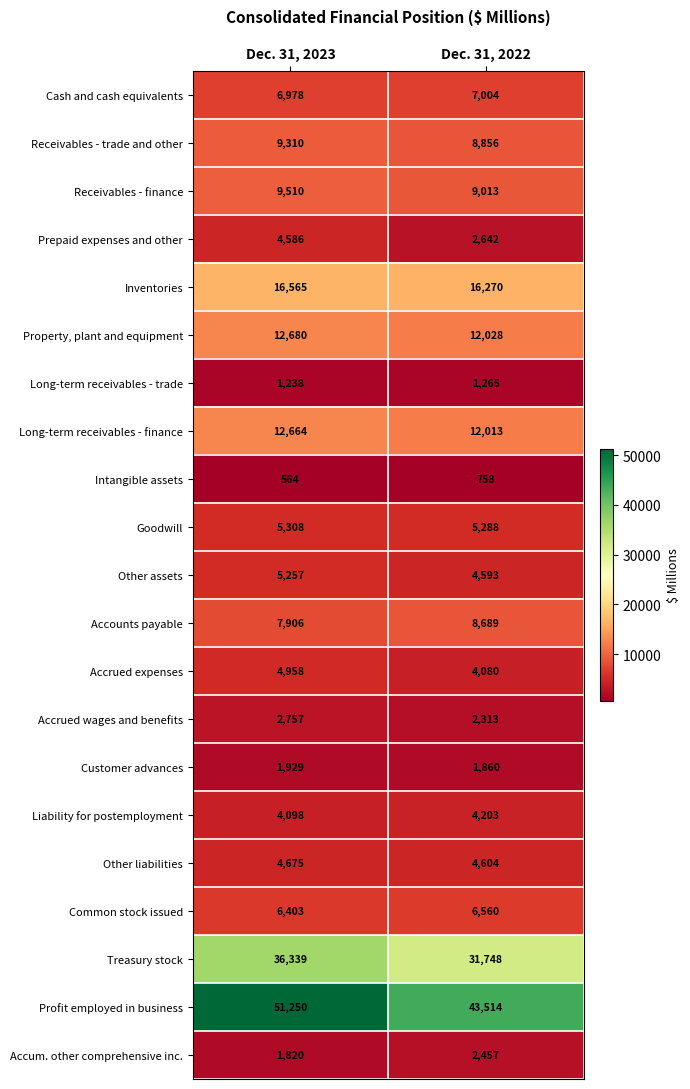

What is the approximate value of Goodwill at Dec. 31, 2022, to the nearest 5?

5290